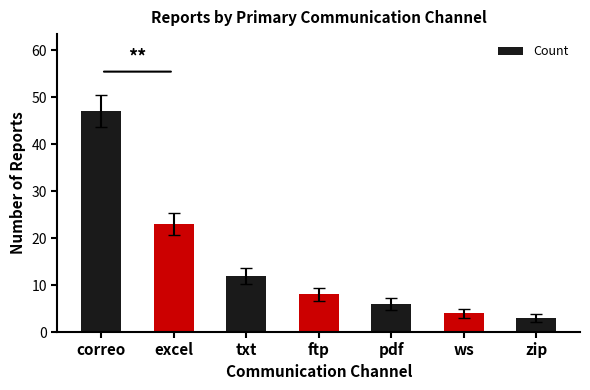

Are the bars horizontal?

No